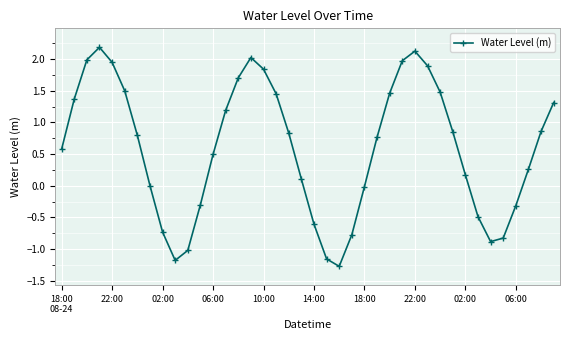

What is the minimum value shown in the chart?

-1.3